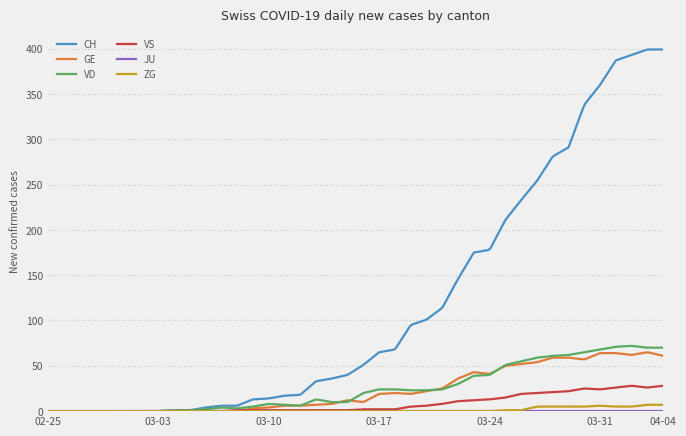

Which series has the widest spread of values?

CH